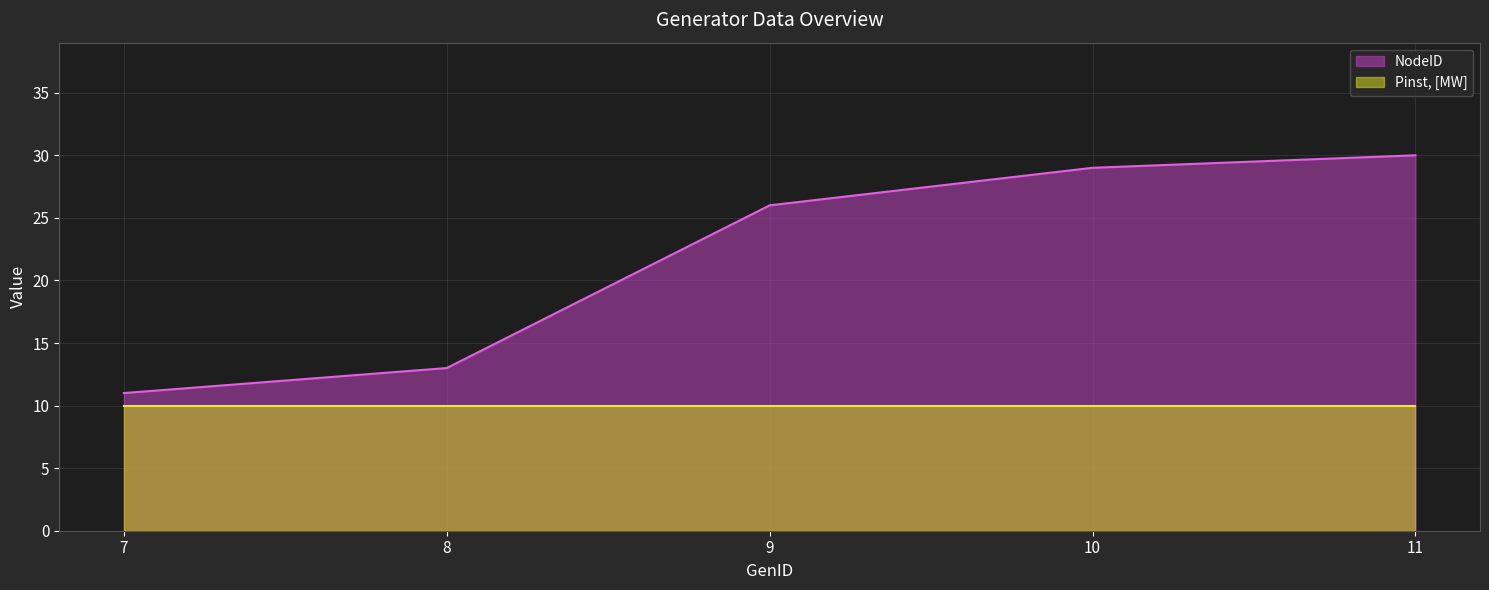

Which has a higher value, 10 or 9?

10